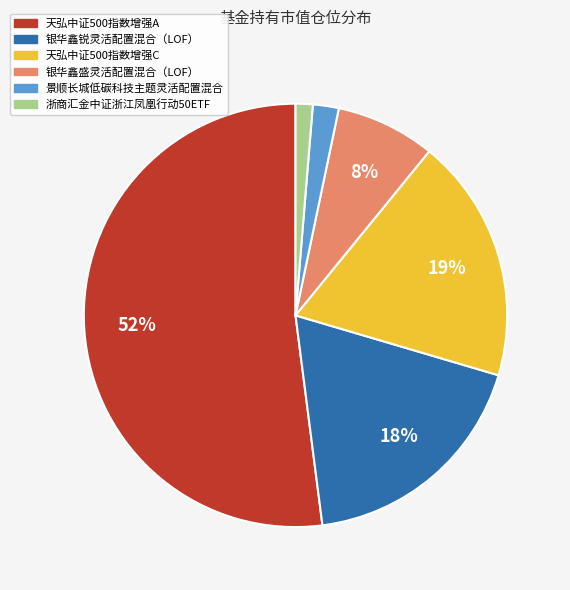

Is there a majority slice in this chart?

Yes